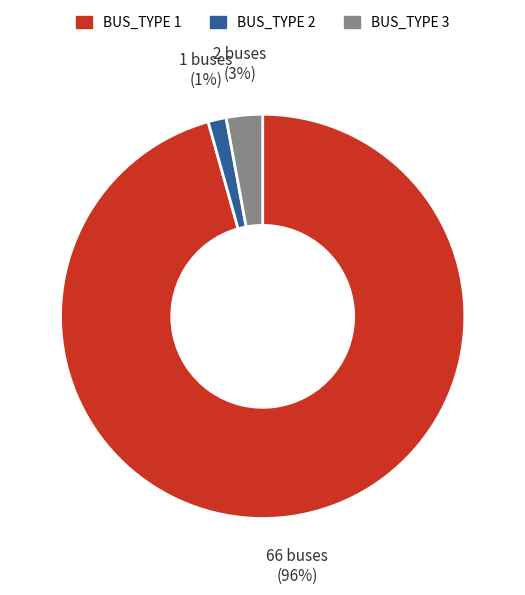

To the nearest percent, what is the average slice percentage?

33%